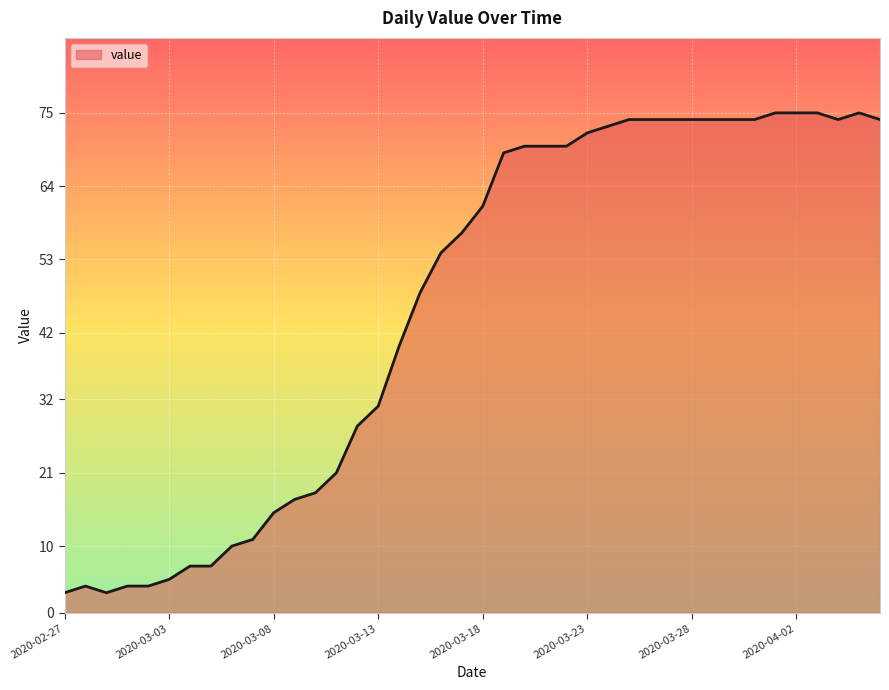

What is the difference between the maximum and minimum values?

72